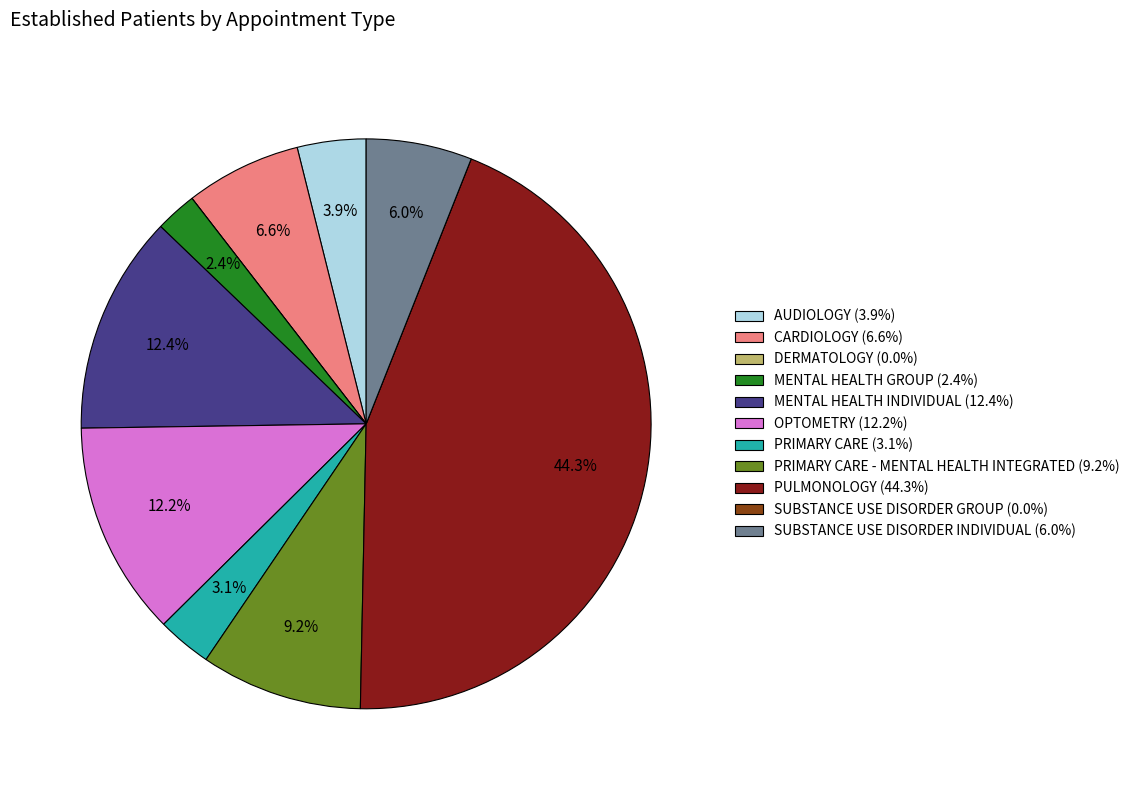

Is there a majority slice in this chart?

No